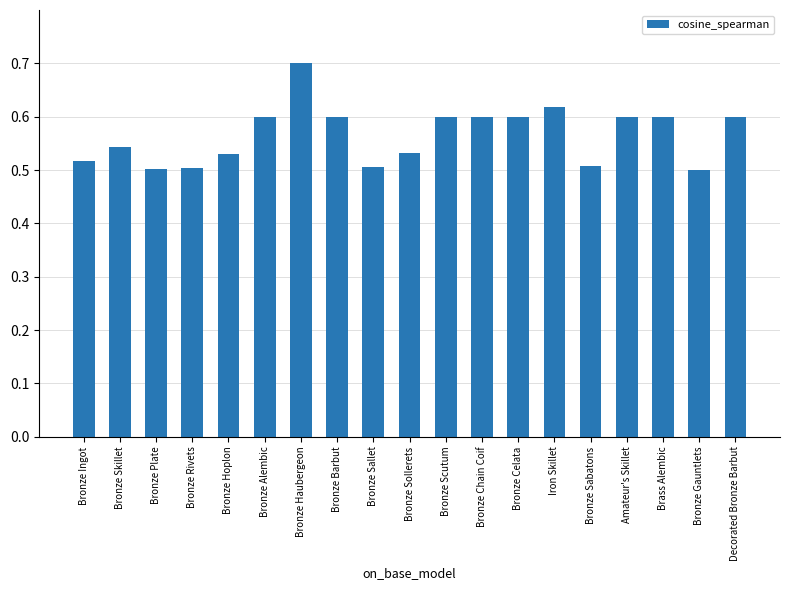

What is the sum of the values at Bronze Hoplon and Bronze Sabatons?

1.0